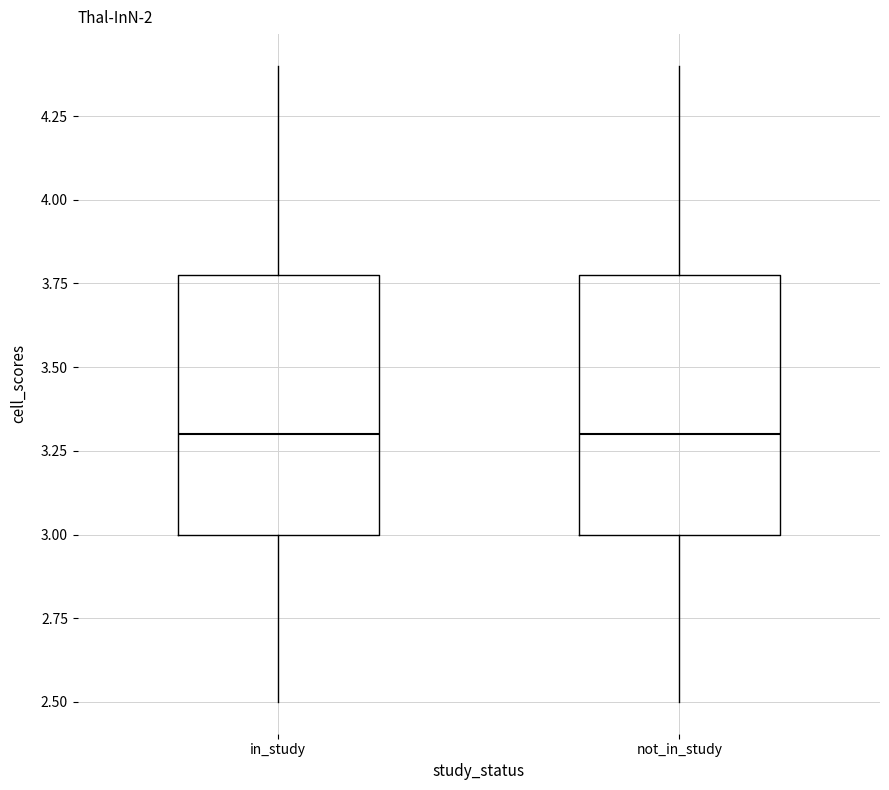

Where does the lower whisker of the box for in_study end on the y-axis? The values are not printed on the chart, so give them approximately, as read against the axis.

2.5